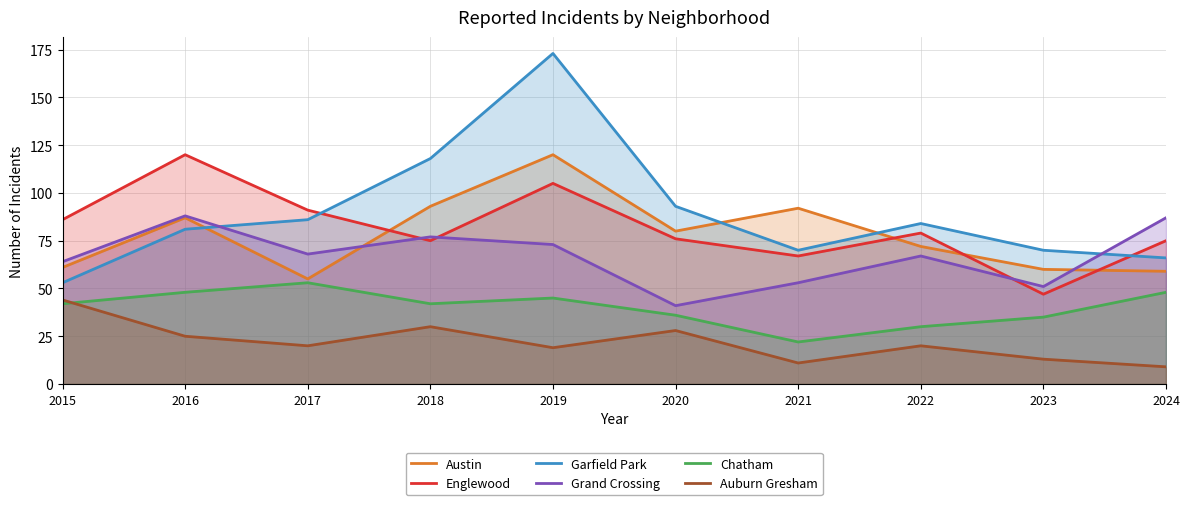

What is the maximum value shown in the chart?

173